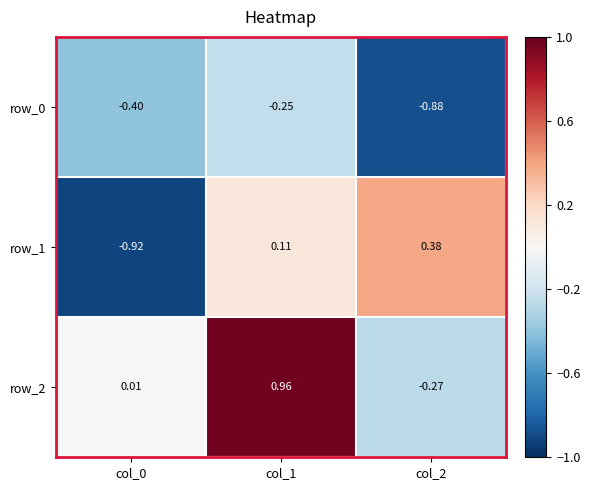

At which category is the sum across all series the highest?

col_1